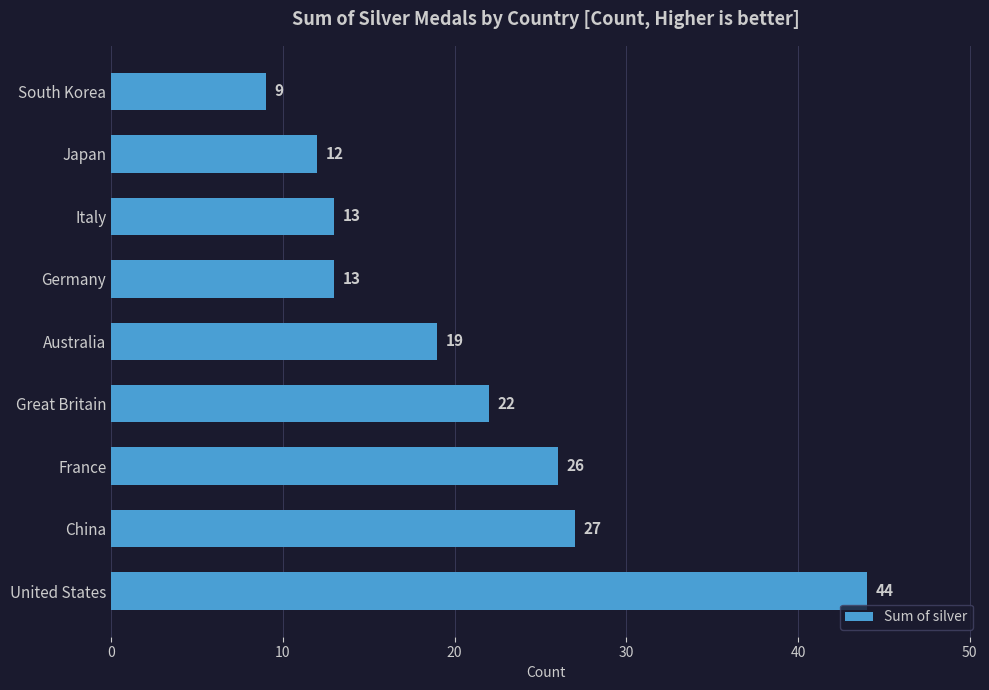

What is the difference between the maximum and minimum values?

35